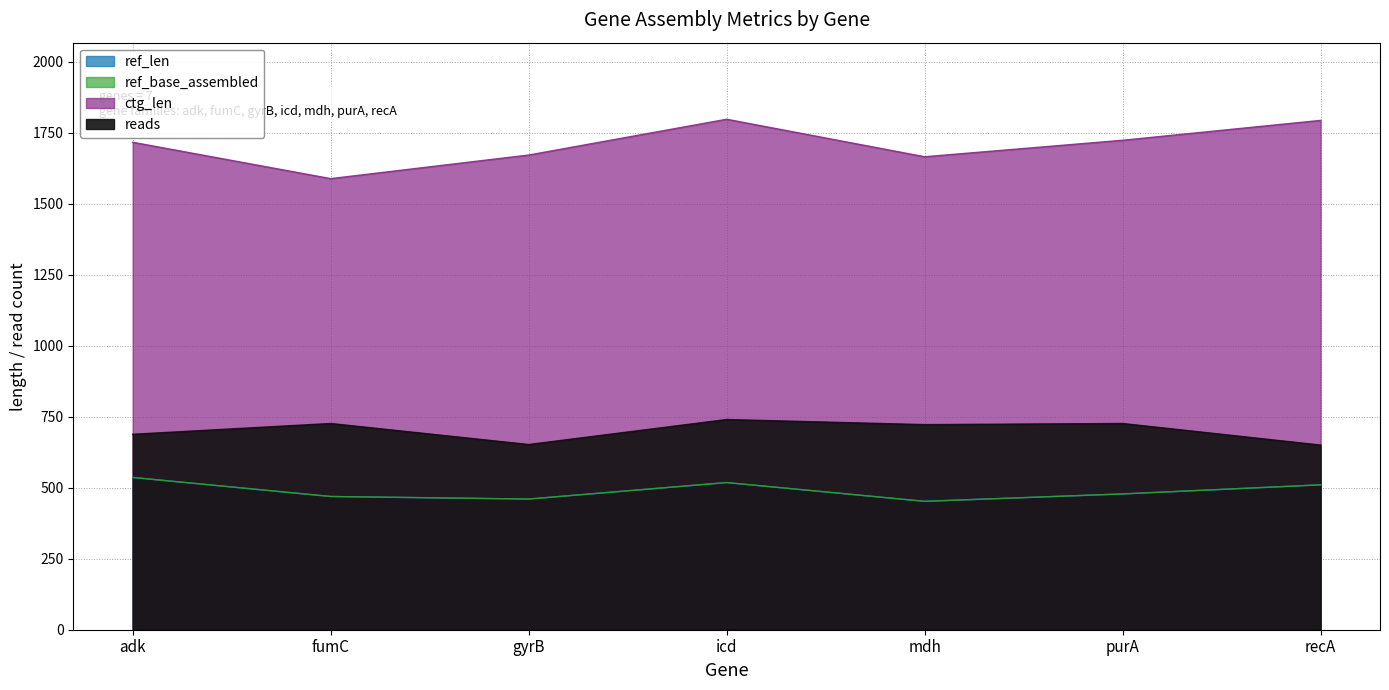

What are all the series names shown in the legend?

ref_len, ref_base_assembled, ctg_len, reads